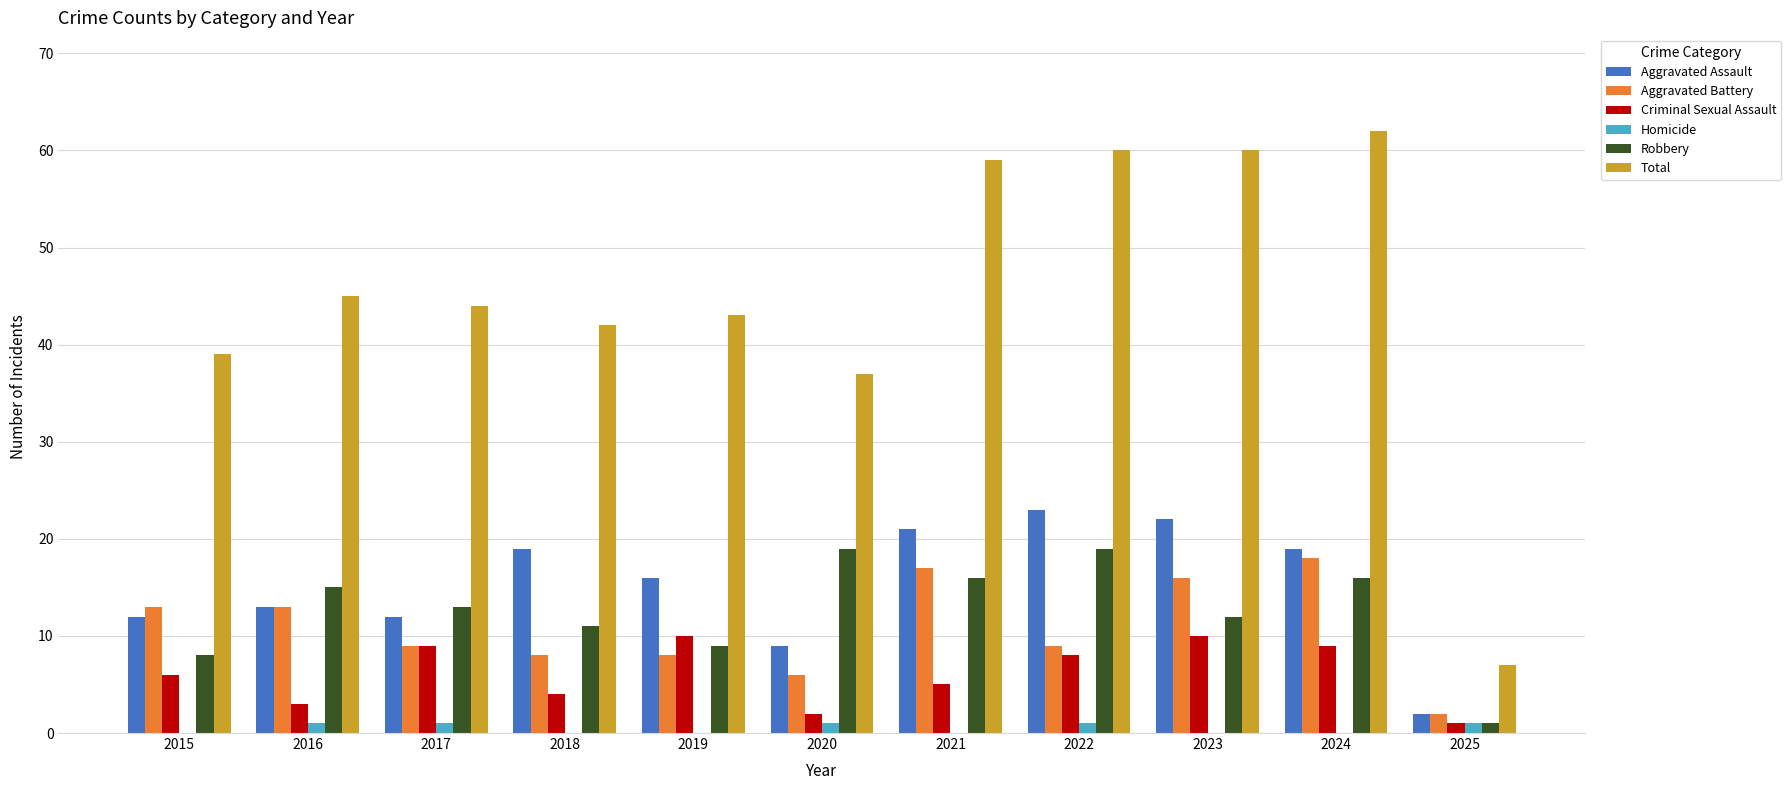

At which label does Total reach its peak?

2024